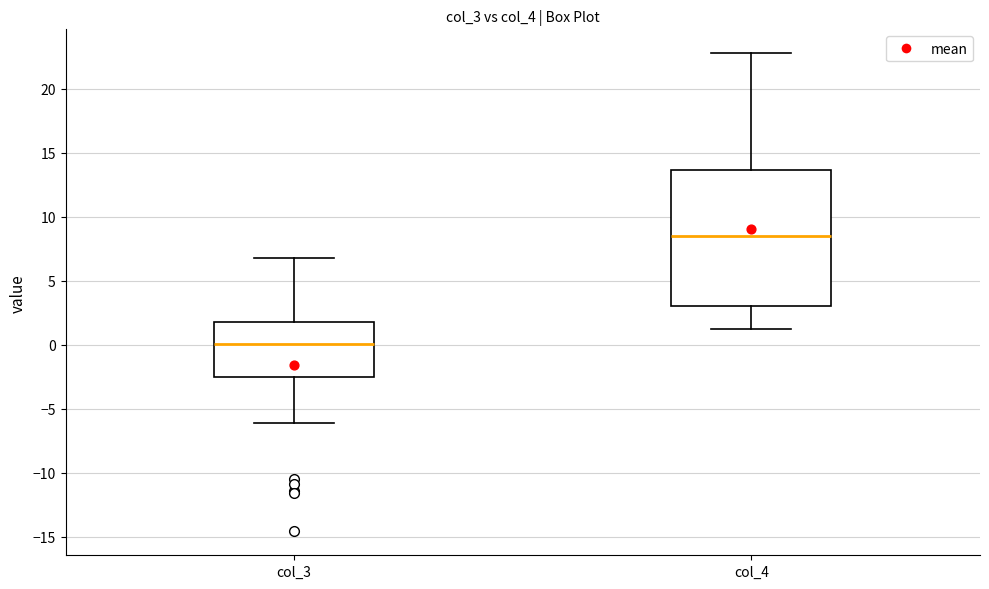

Reading left to right, read every box against the y-axis: the position of its median line, the range the box covers, and the ends of its whiskers. The values are not printed on the chart, so give them approximately, as read against the axis.

col_3: median 0.0, box -2.5 to 2.0, whiskers -6.0 to 7.0
col_4: median 8.5, box 3.0 to 13.5, whiskers 1.0 to 23.0